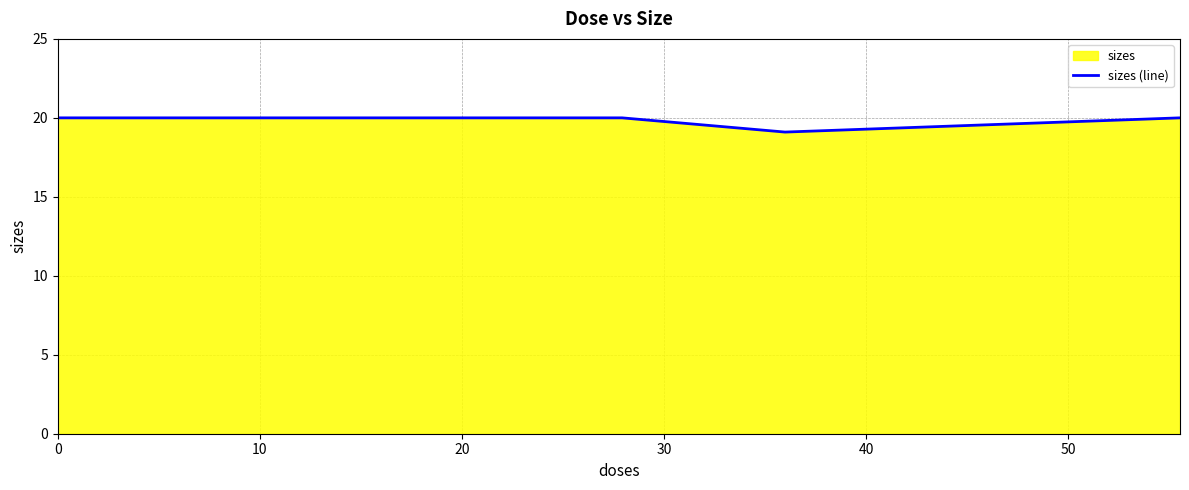

What is the sum of the values at 30 and 40?

39.1